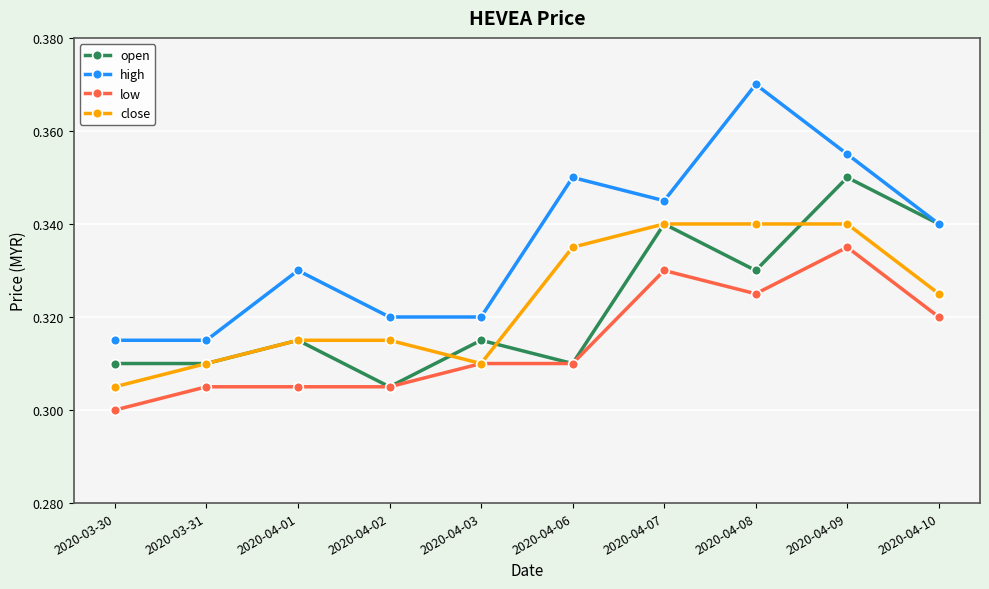

Is it true that open equals 0.1 at 2020-04-10?

False